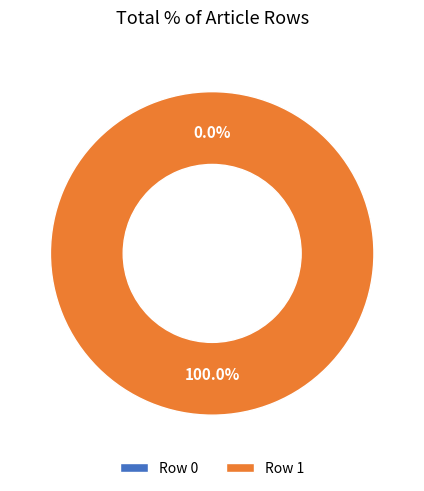

Combined, do Row 1 and Row 0 account for over 50%?

Yes